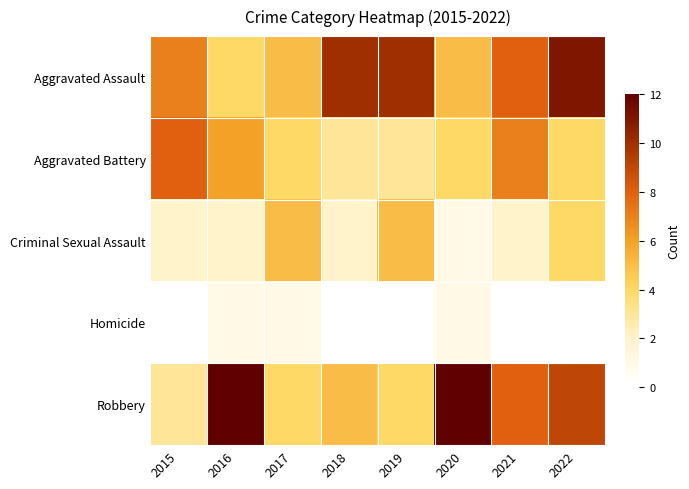

Which series has the widest spread of values?

Robbery